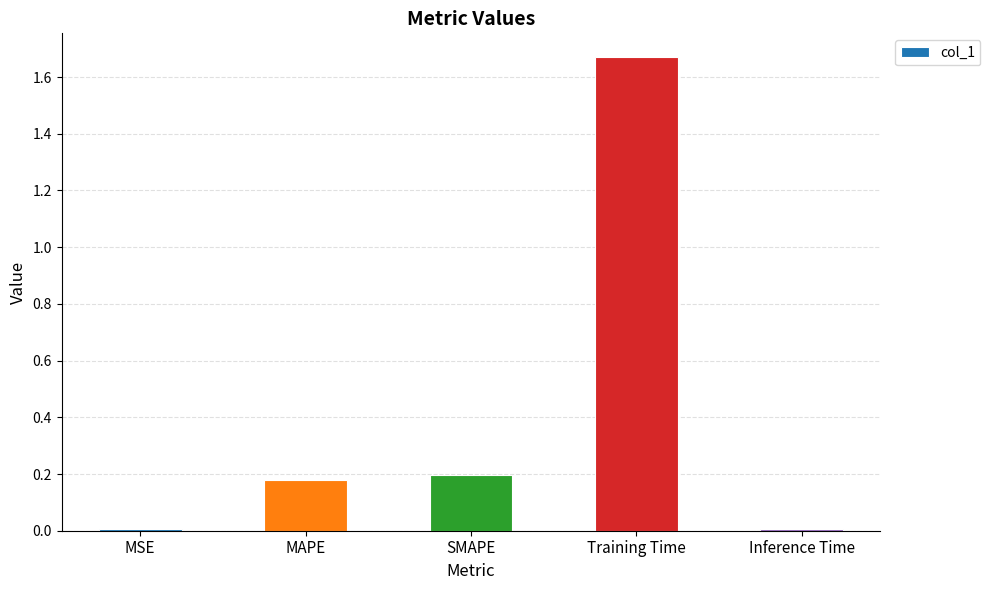

What is the label of the 4th bar from the right?

MAPE